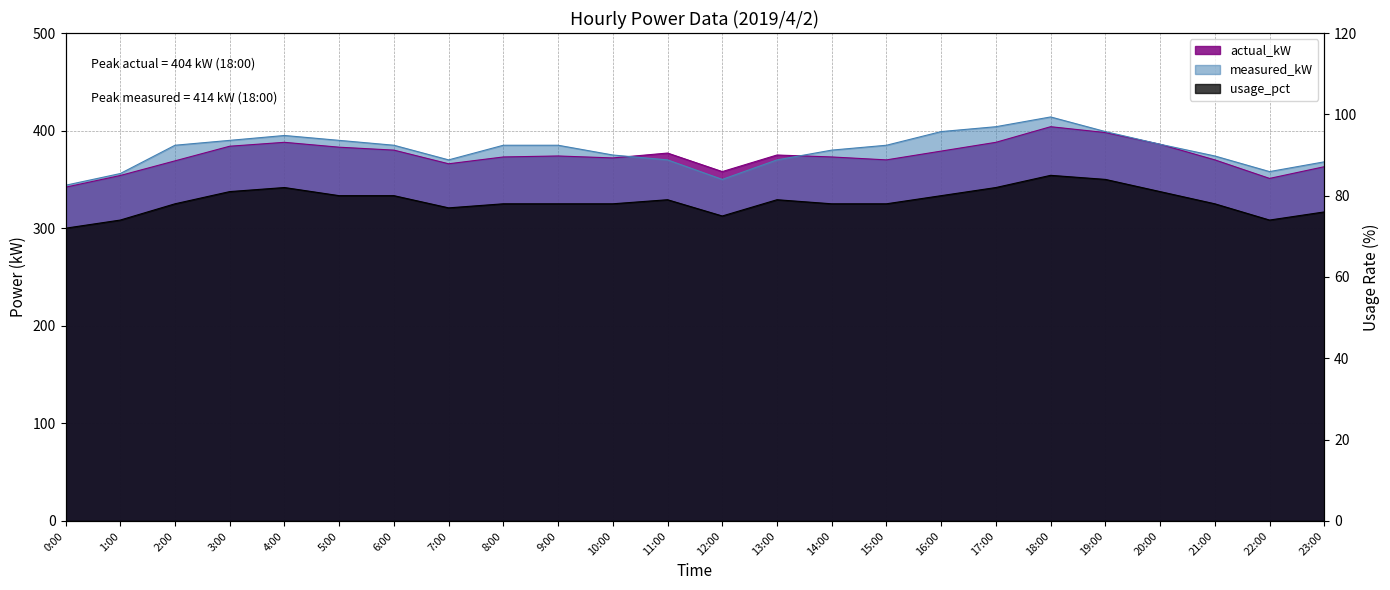

What is the label of the 8th point from the left?

7:00